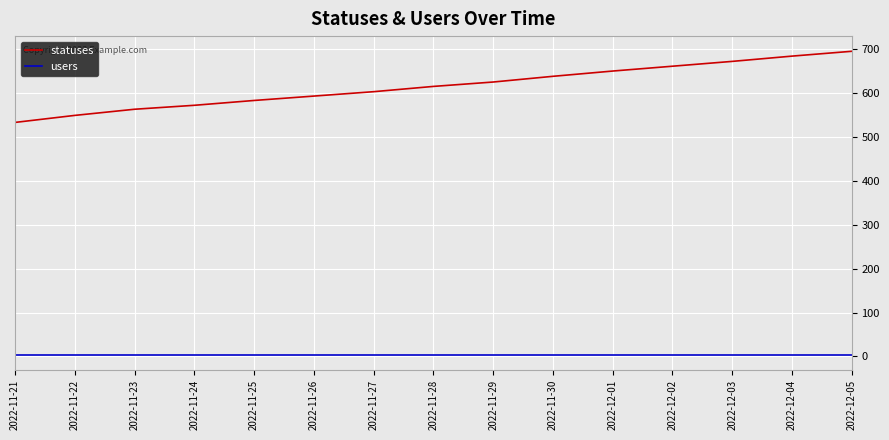

True or false: statuses has more than 0 interior local peaks.

False